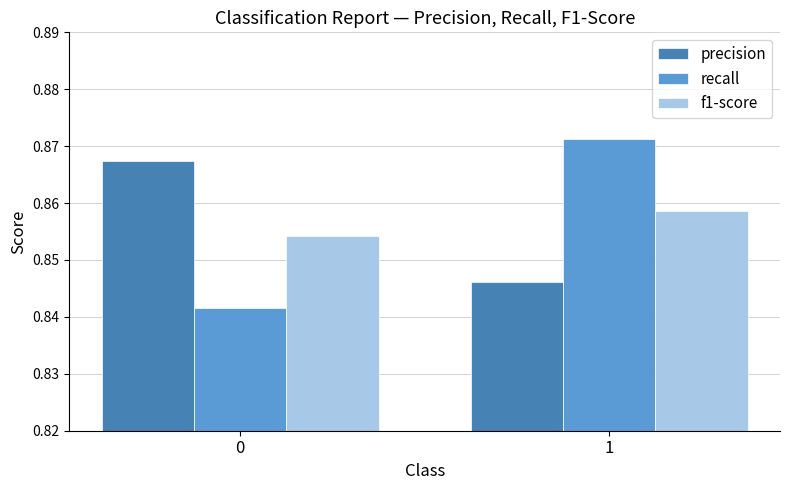

Is it true that f1-score equals 0.2 at 1?

False